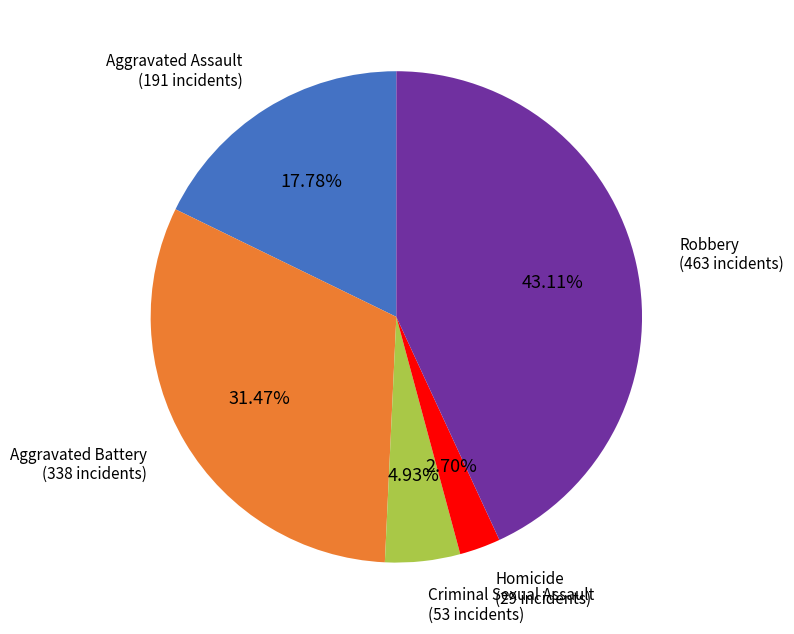

How many slices are in this pie chart?

5